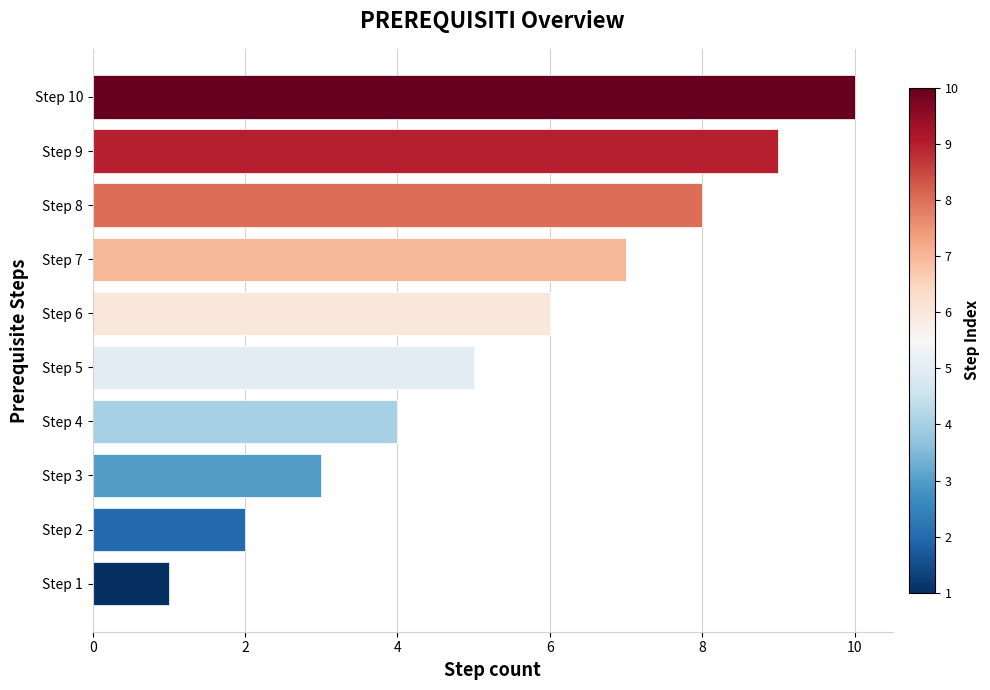

What is the change in value from Step 2 to Step 8?

+6